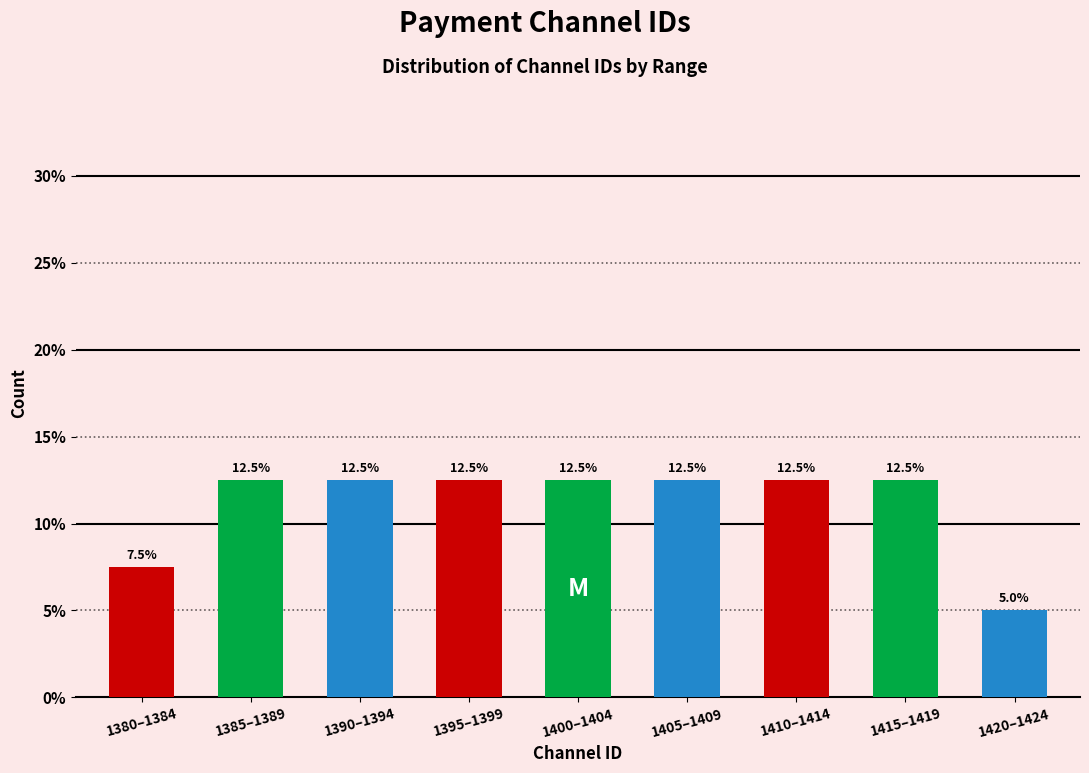

Reading left to right, transcribe all the data shown in this chart.

1380–1384=7.5	1385–1389=12.5	1390–1394=12.5	1395–1399=12.5	1400–1404=12.5	1405–1409=12.5	1410–1414=12.5	1415–1419=12.5	1420–1424=5.0